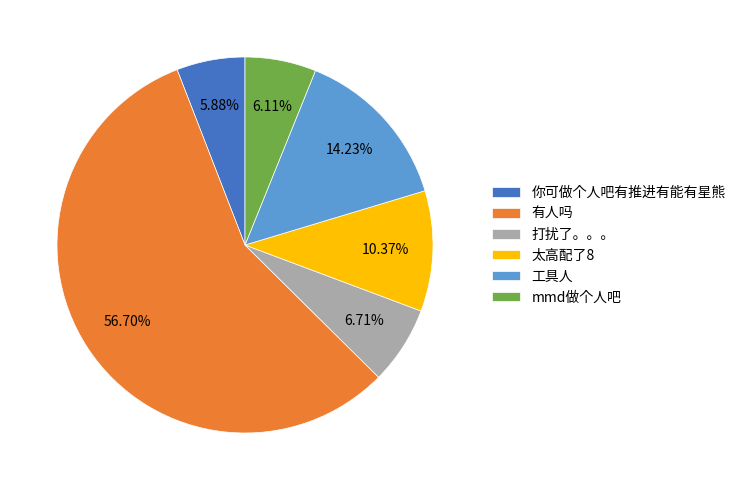

Count the number of slices in the pie.

6